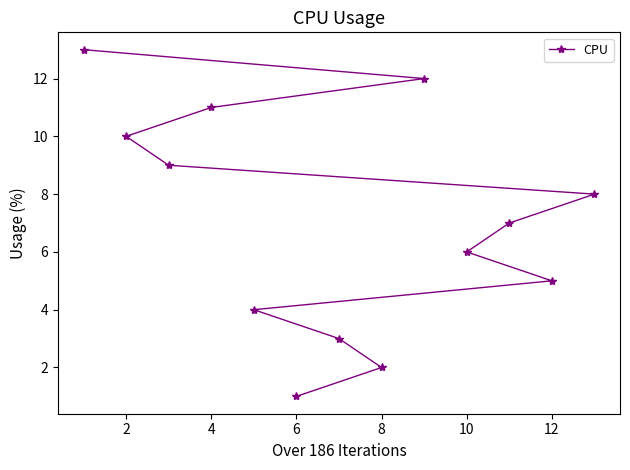

Which category has the lowest value across all series?

6